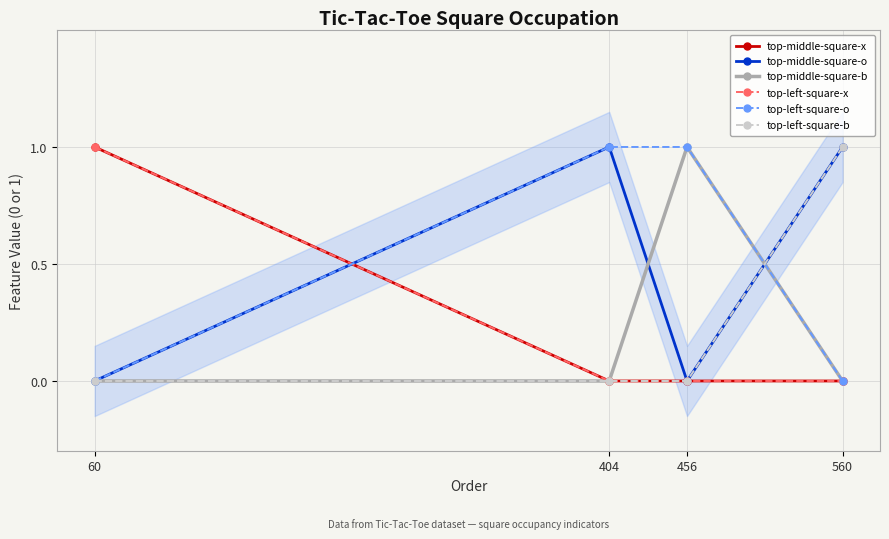

The value of top-left-square-x at 404 is 1. True or false?

False